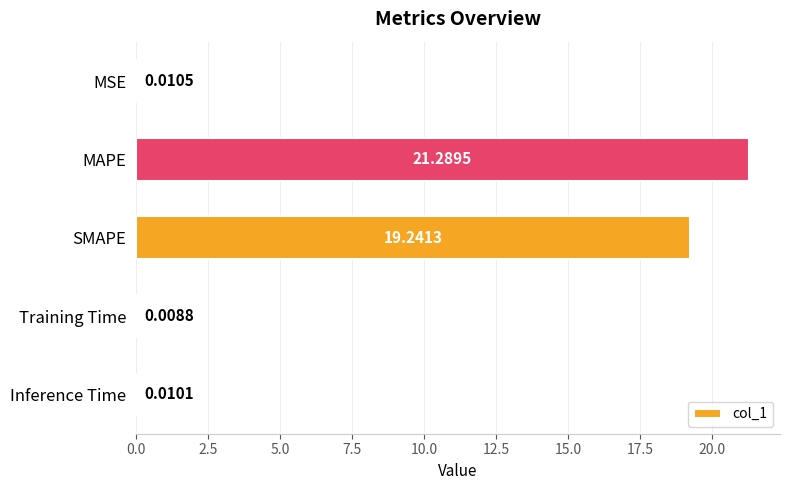

What is the sum of the values at Training Time and SMAPE?

19.3